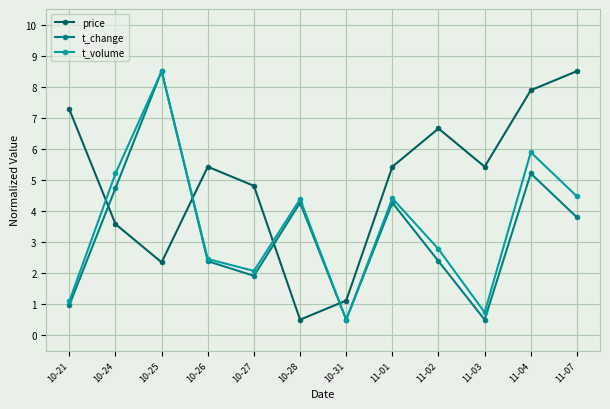

What is the spread (max minus min) of values at 10-21?

6.3